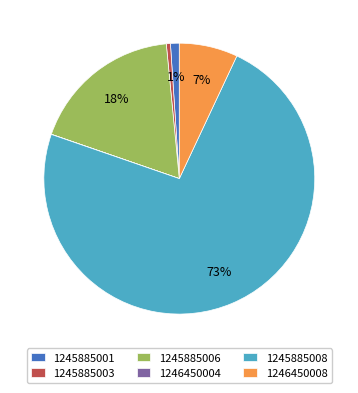

To the nearest percent, what is the average slice percentage?

17%